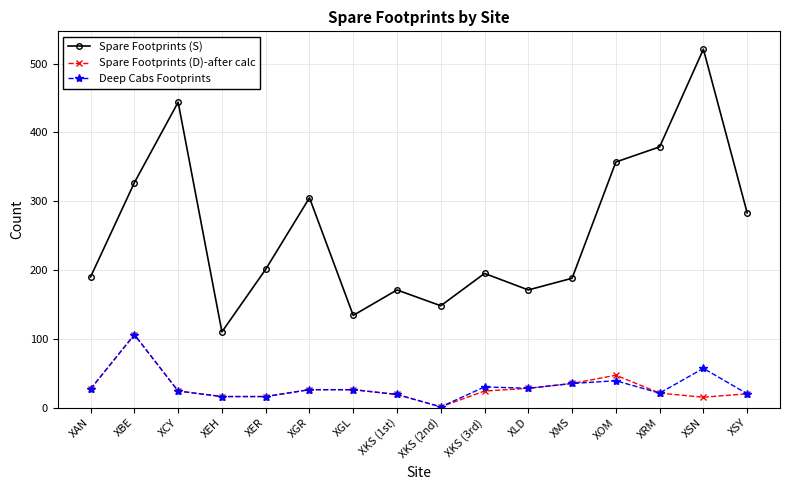

How many categories are shown in the chart?

16